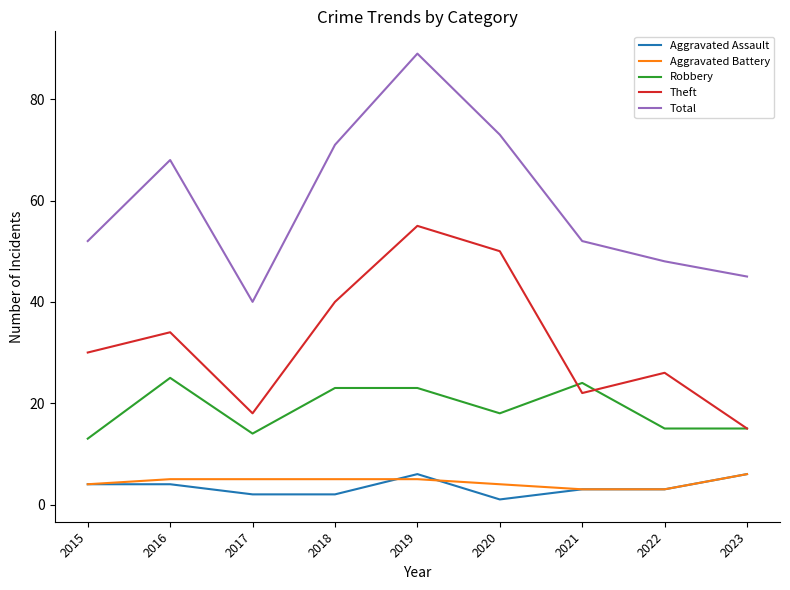

What is the difference between the highest and lowest values at 2016?

64